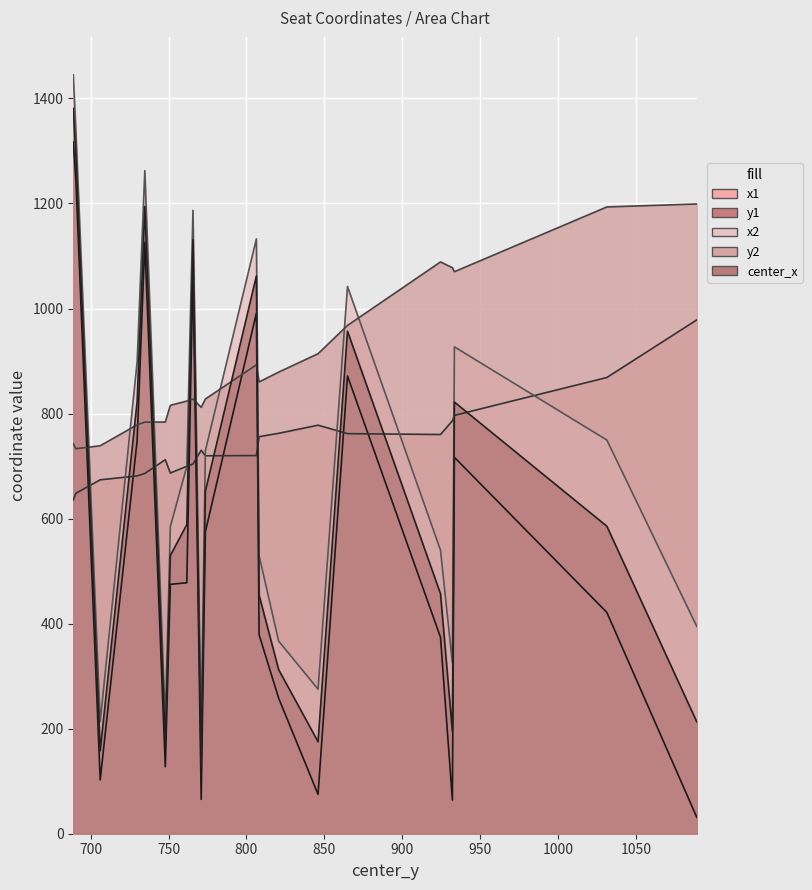

At 773.6400146484375, list the series in order from largest to smallest.

y2, x2, y1, center_x, x1